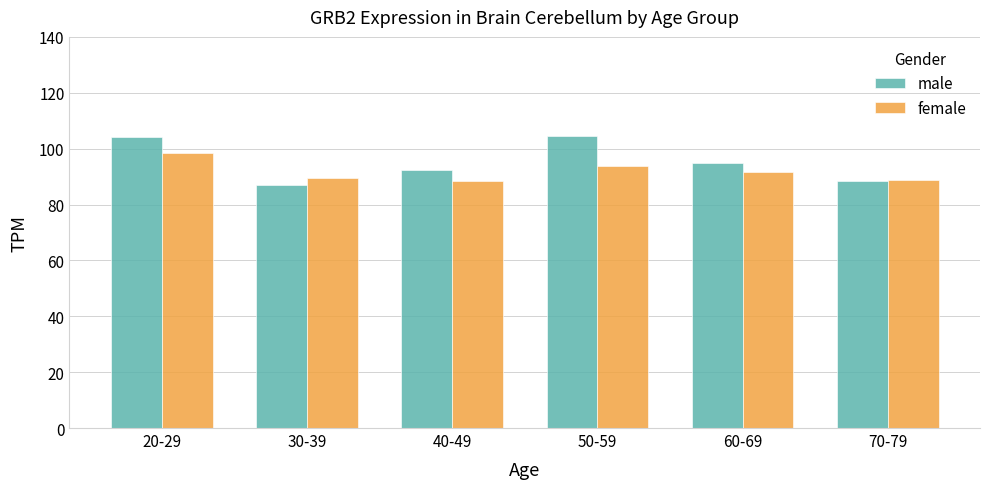

Is the value of female at 50-59 greater than the value of male at 20-29?

No